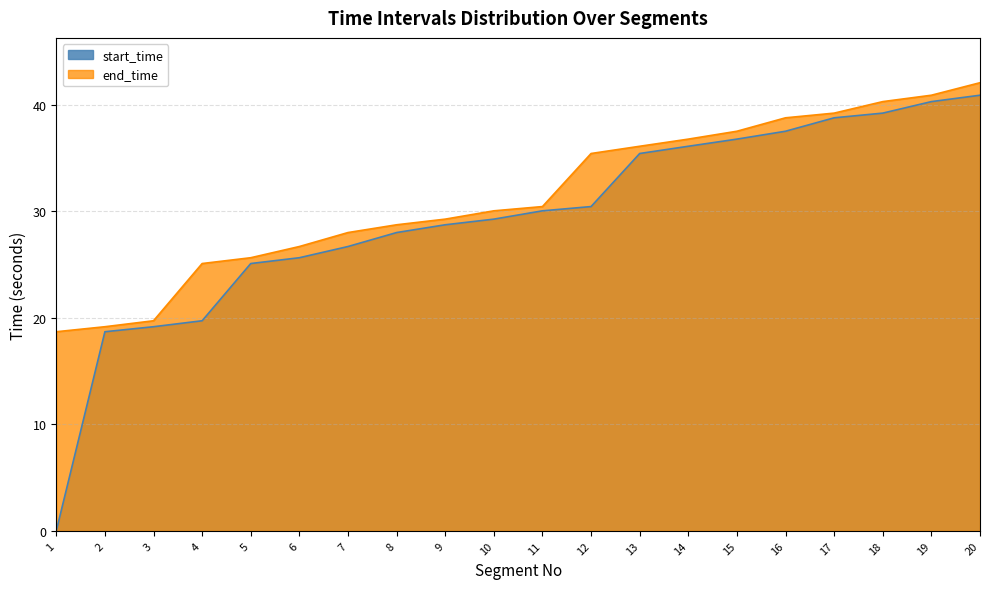

Does the chart have visible grid lines?

Yes